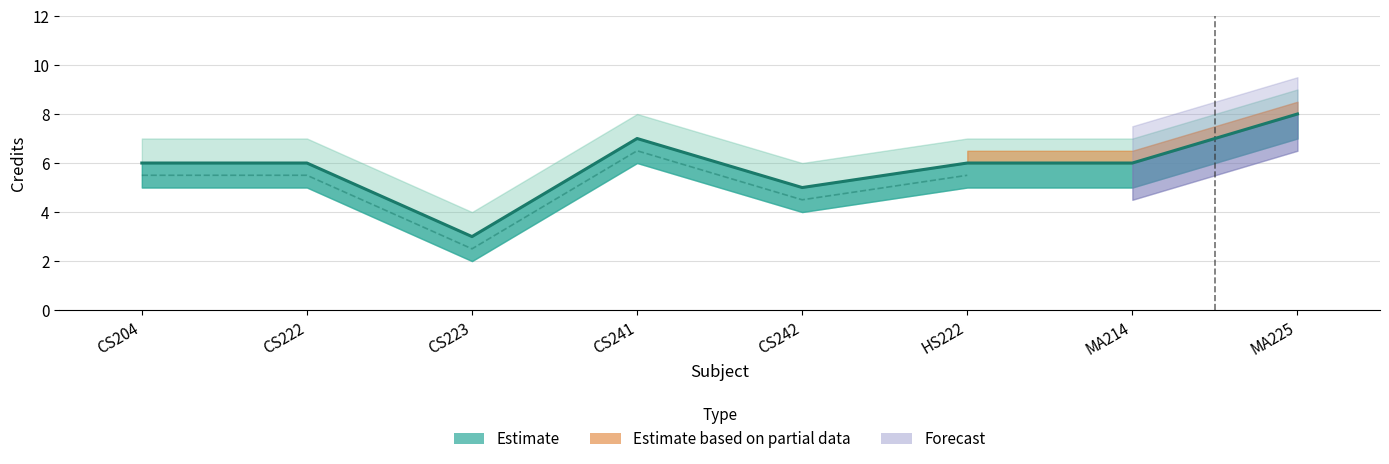

True or false: Credit_upper and Credit cross at least once.

False